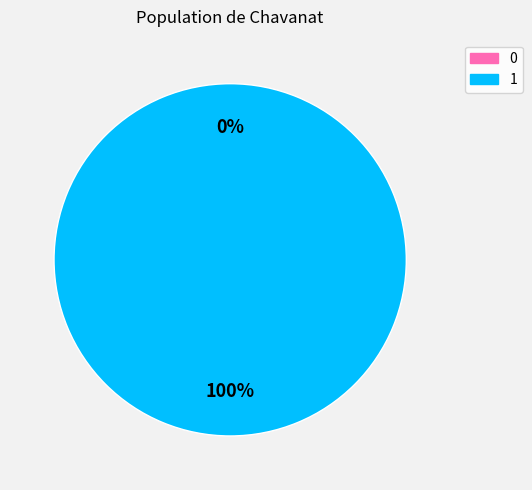

Rank the categories by value from highest to lowest.

1, 0